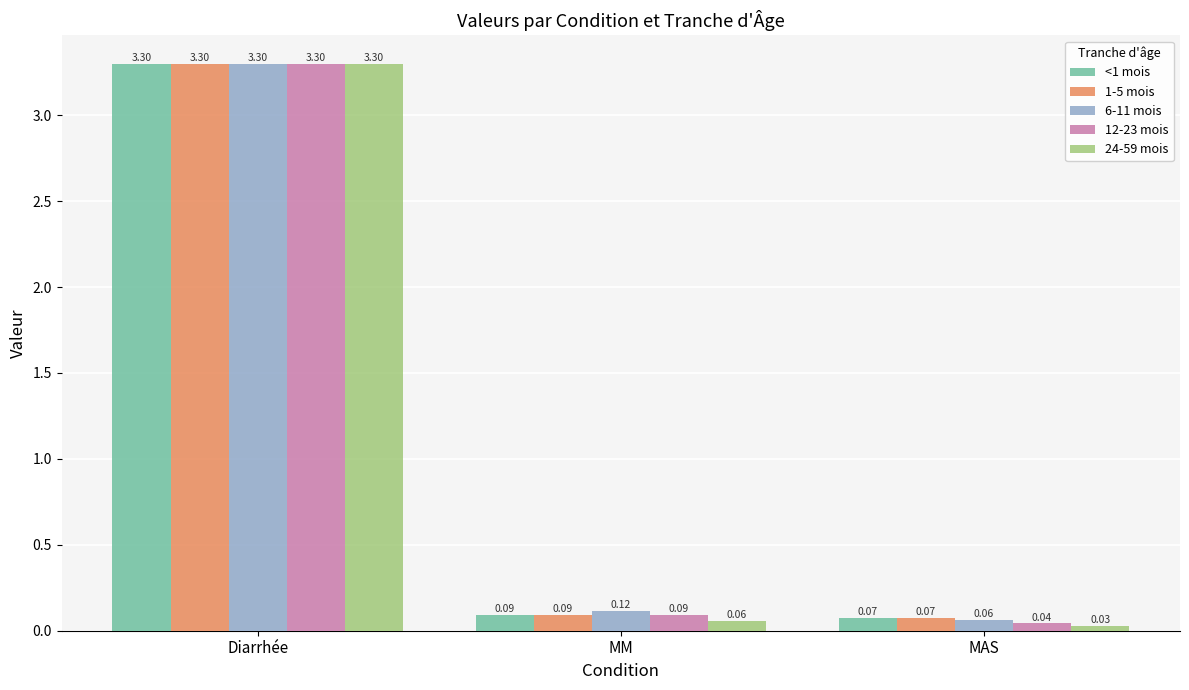

The <1 mois series shows 3.3 at Diarrhée. True or false?

True